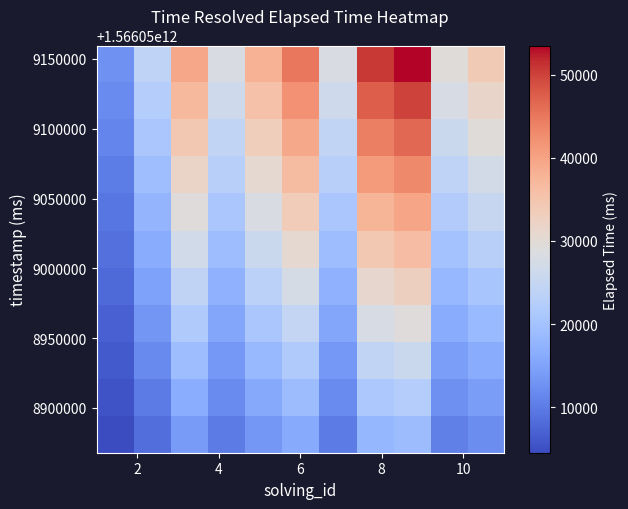

Count the number of categories in the chart.

11